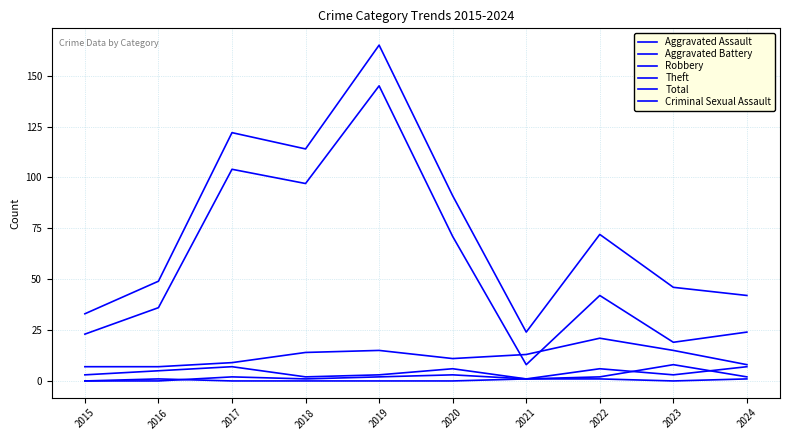

The value of Total at 2022 is 125. True or false?

False